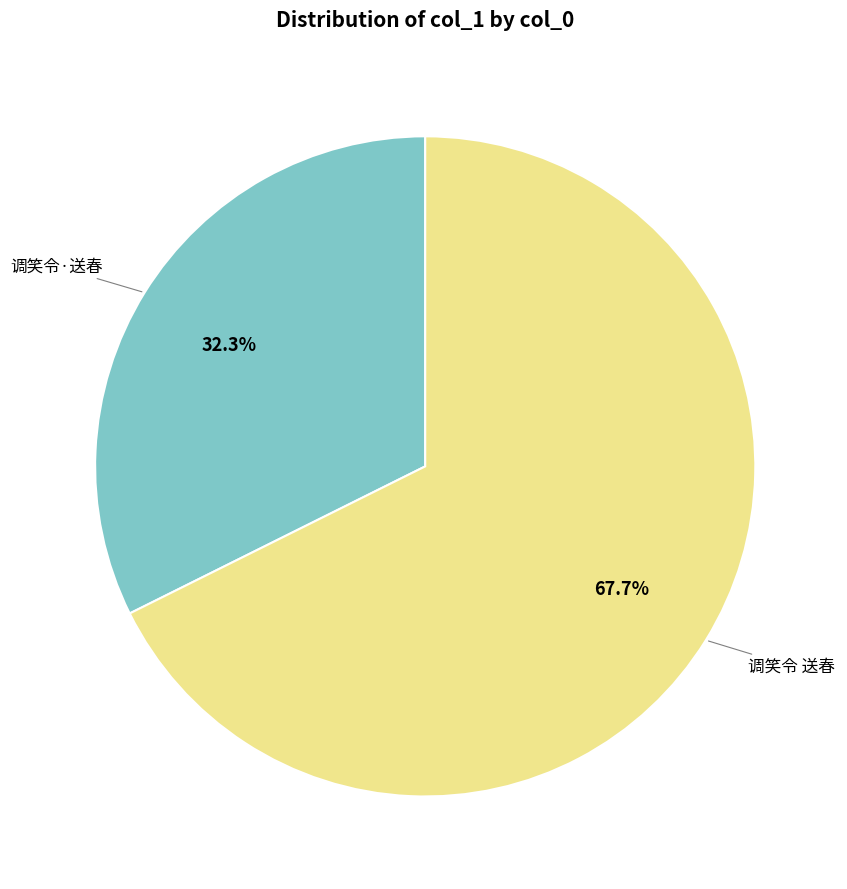

Is there a majority slice in this chart?

Yes